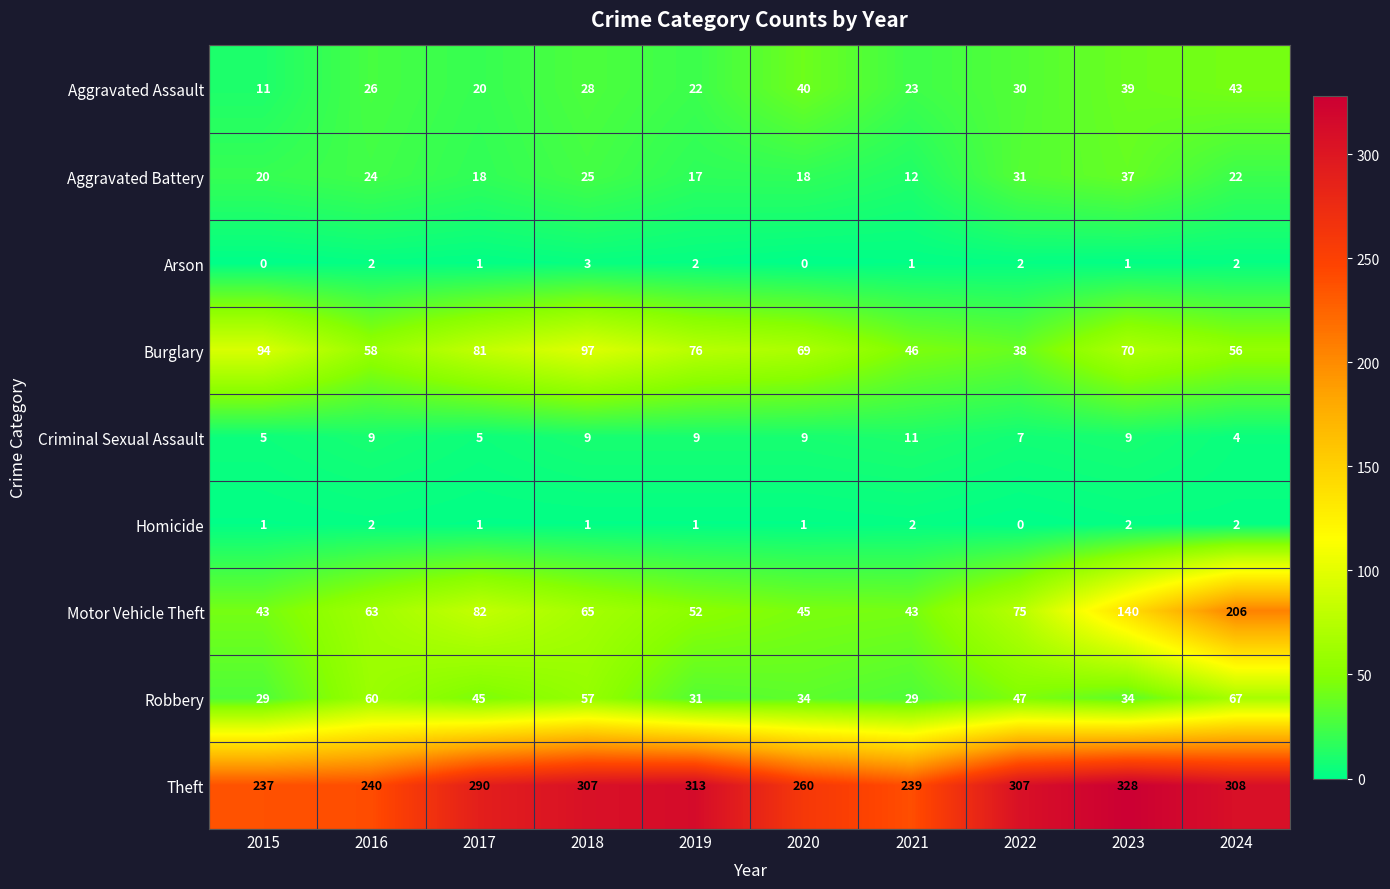

At which category is the sum across all series the highest?

2024